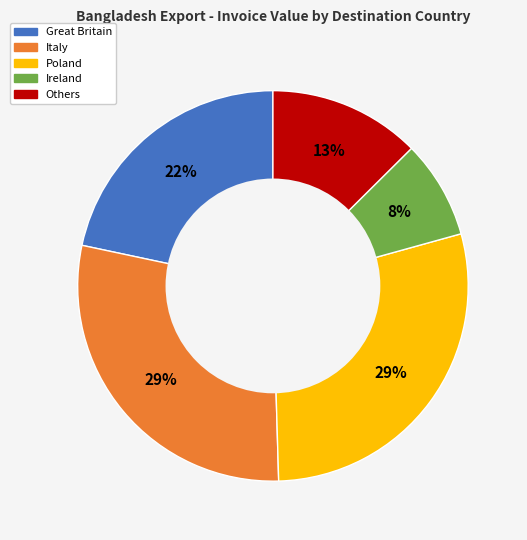

To the nearest percent, what portion does Italy represent?

29%